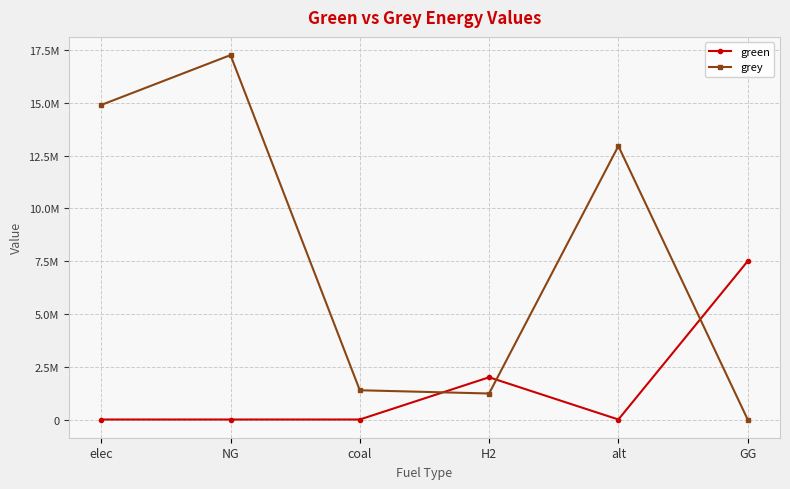

Where is grey nearest to the value 8631286?

alt